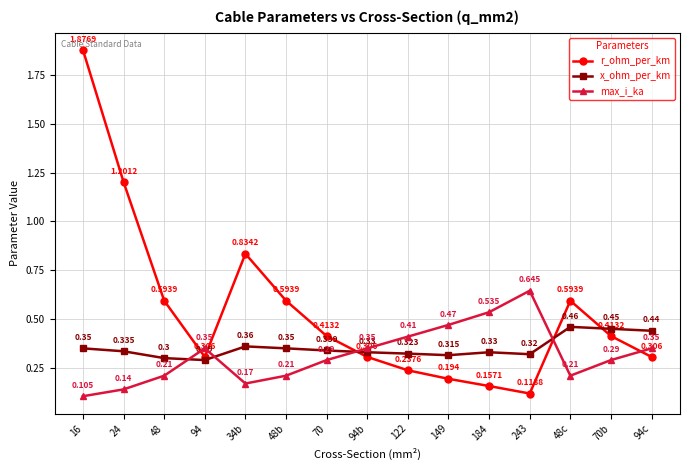

How many times do max_i_ka and x_ohm_per_km cross each other?

4